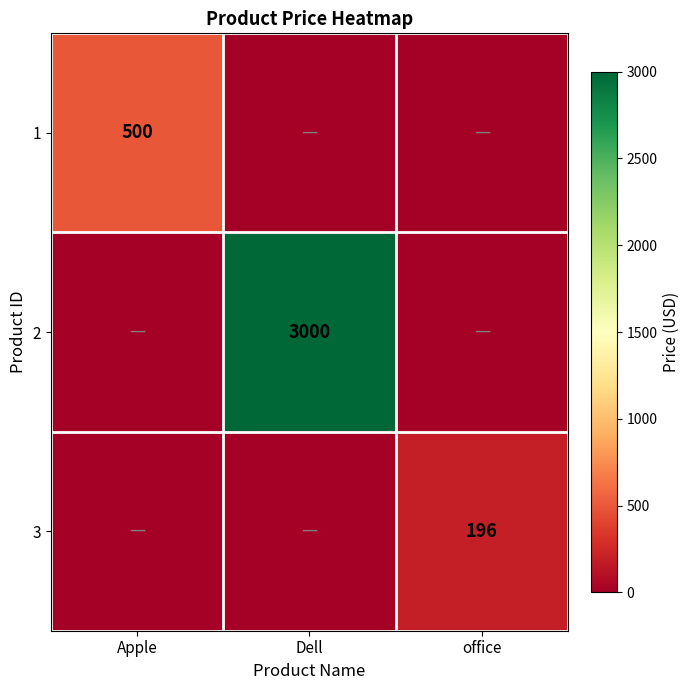

The value of 3 at office is 196. True or false?

True